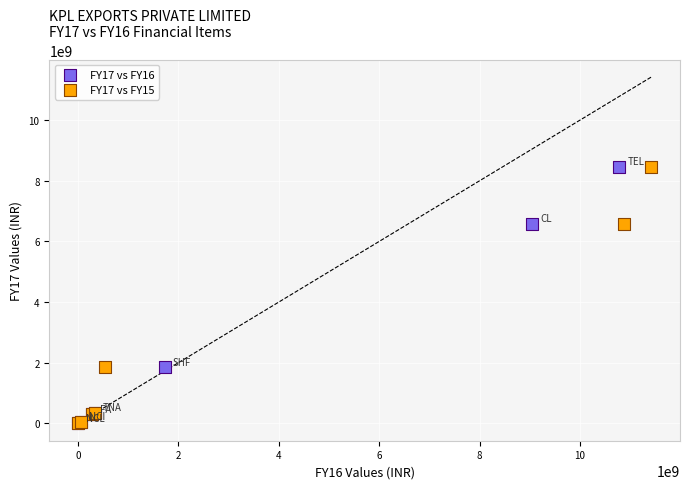

What are all the series names shown in the legend?

FY17 vs FY16, FY17 vs FY15